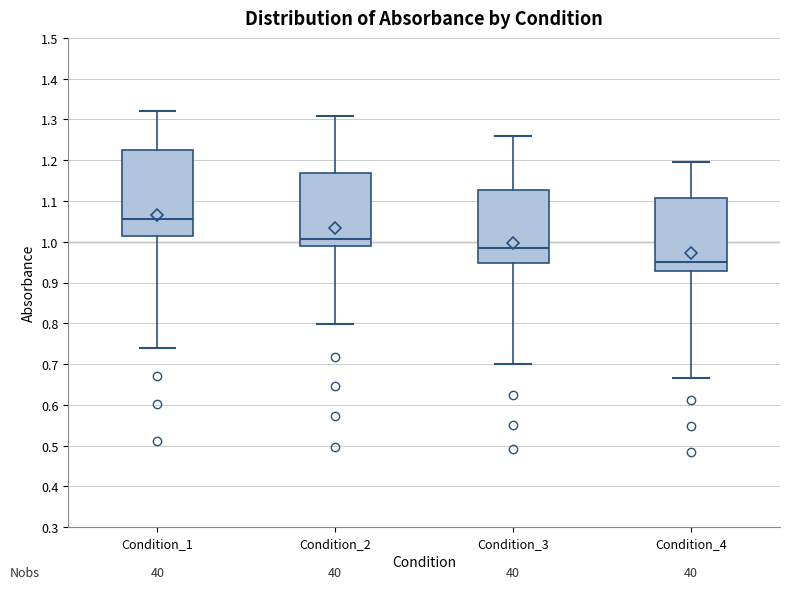

Where does the median line of the box for Condition_2 sit on the y-axis? The values are not printed on the chart, so give them approximately, as read against the axis.

1.01